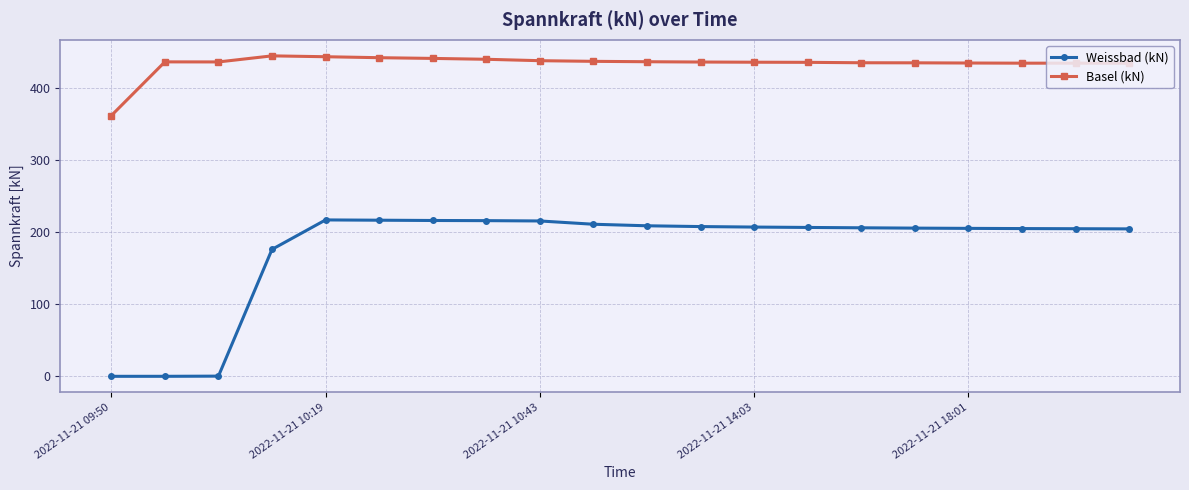

Rank the series by their maximum value, from highest to lowest.

Basel (kN), Weissbad (kN)